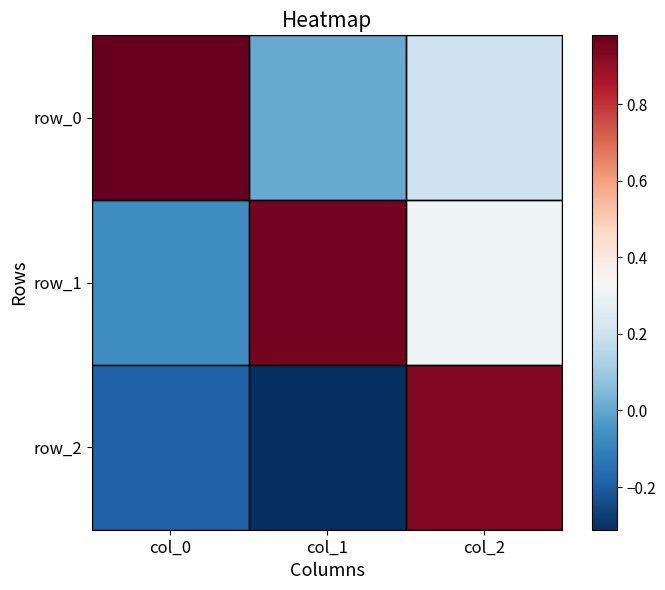

What is the greatest value displayed?

1.0